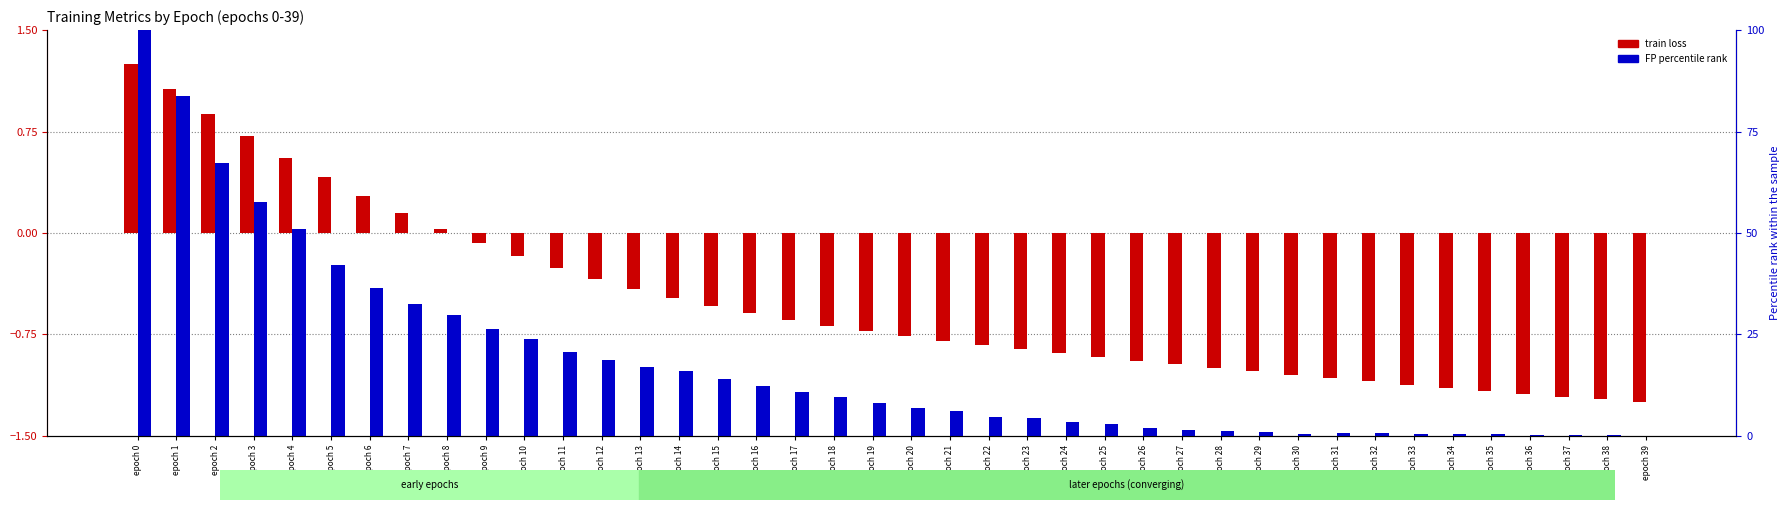

Which series has the largest total across all categories?

FP percentile rank